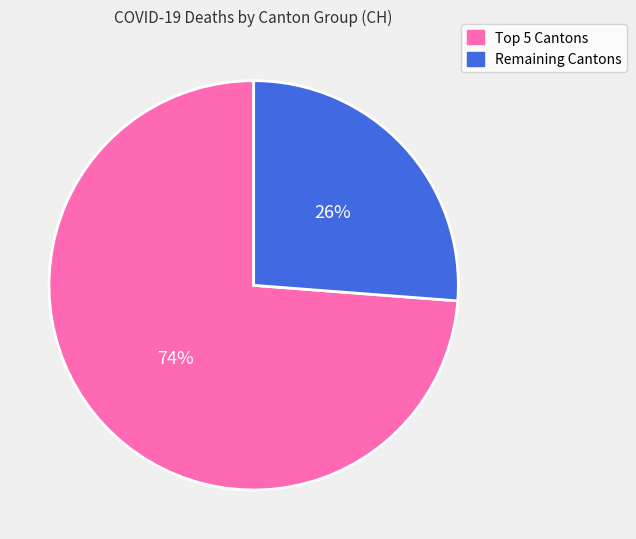

Is it true that Remaining Cantons is 26% of the pie?

True